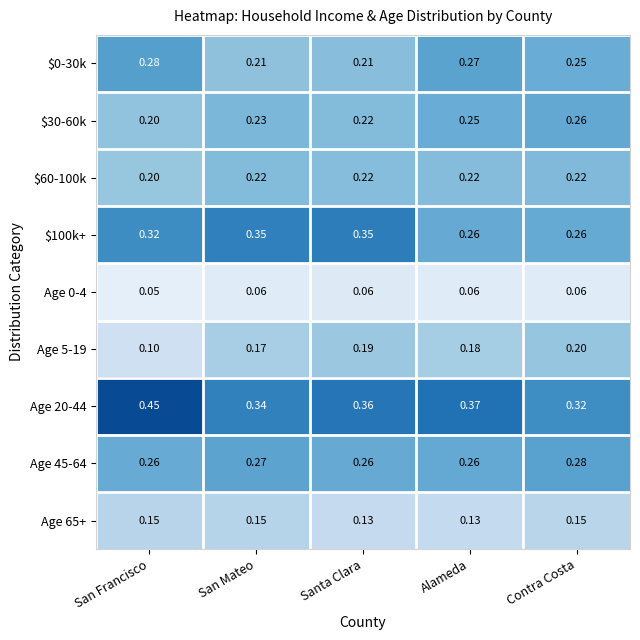

At which category is the sum across all series the highest?

San Francisco